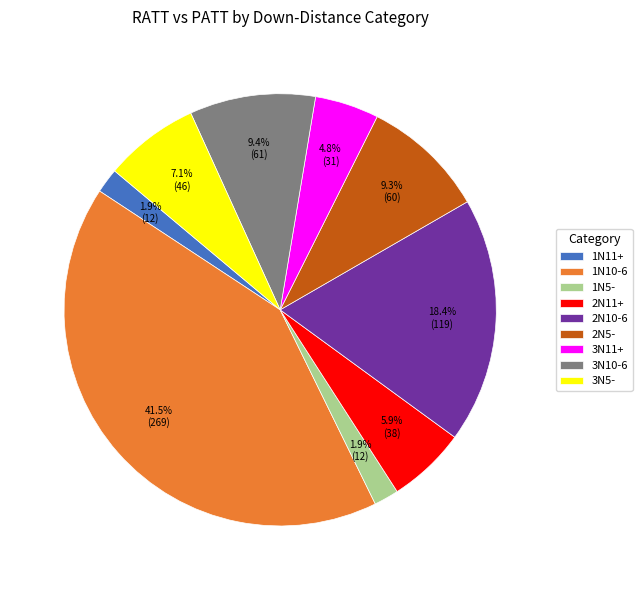

What portion of the pie excludes 1N11+?

98.1%